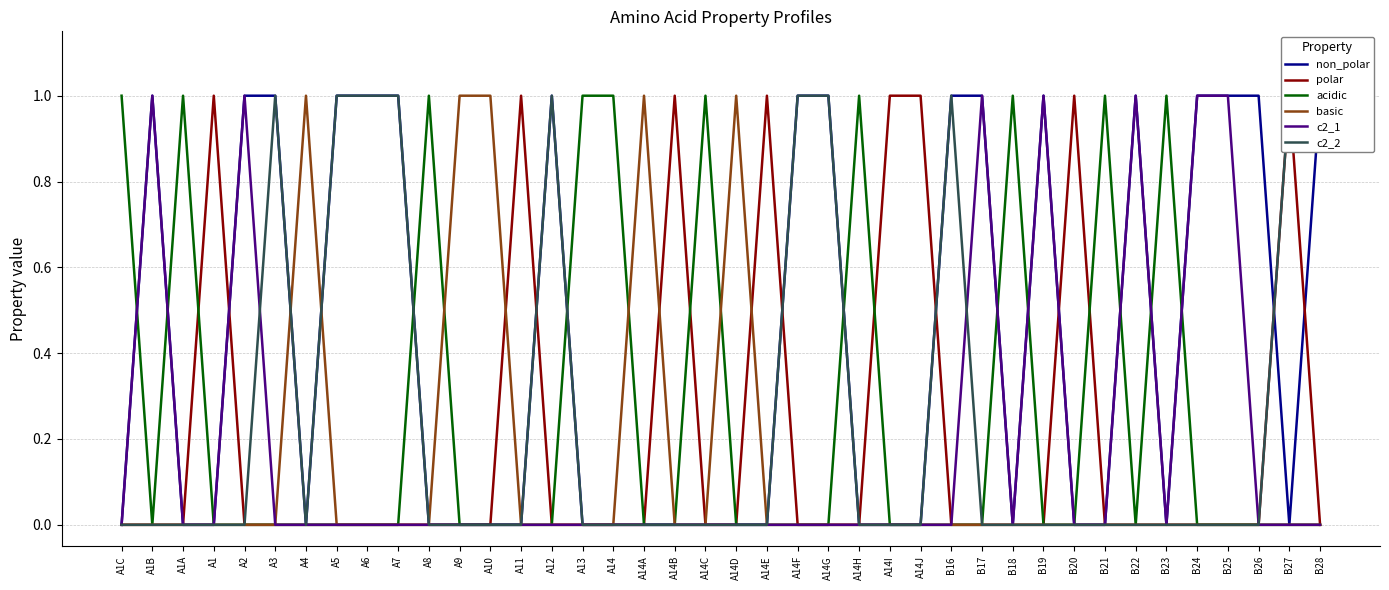

Where is non_polar nearest to the value 0?

A1C